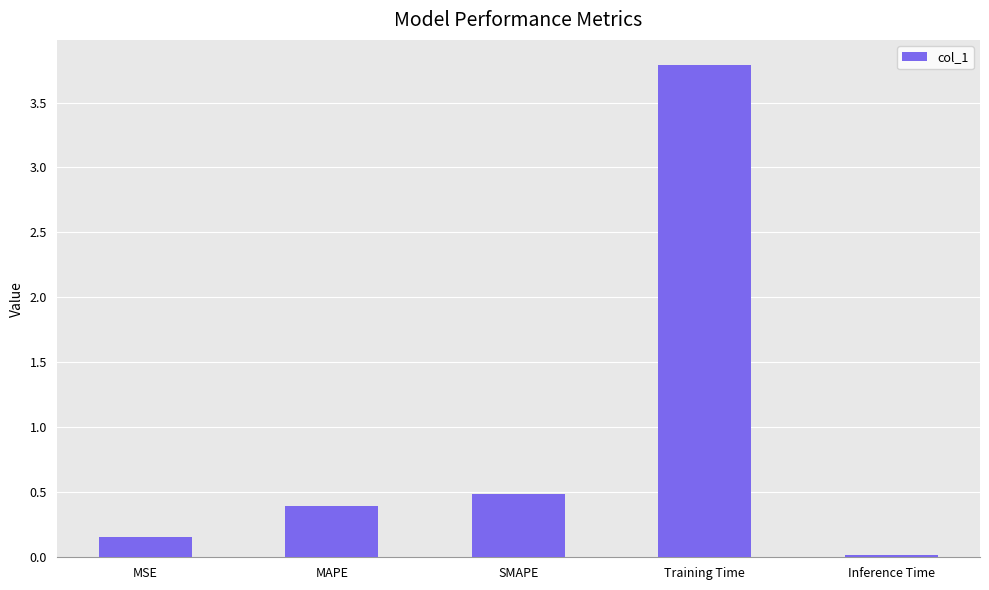

What is the difference between the maximum and minimum values?

3.8